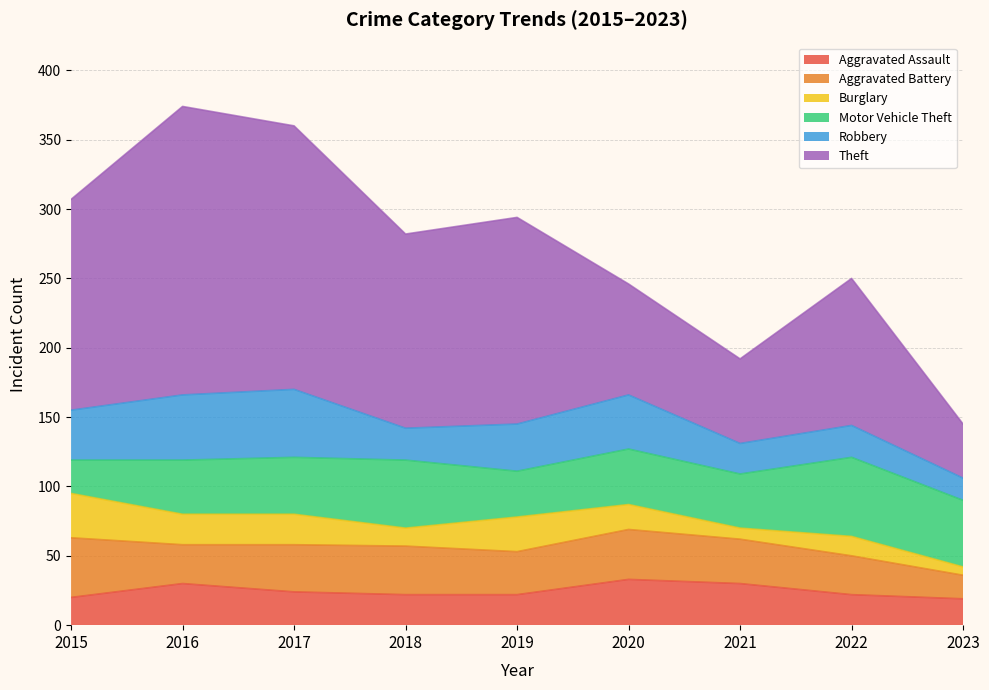

At 2018, list the series in order from largest to smallest.

Theft, Motor Vehicle Theft, Aggravated Battery, Robbery, Aggravated Assault, Burglary